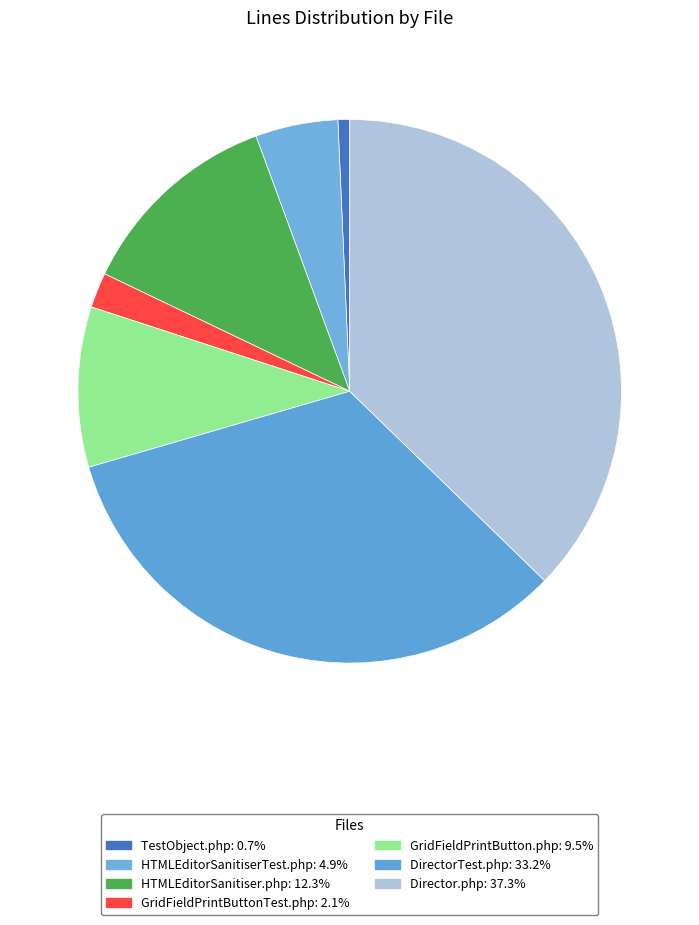

The GridFieldPrintButton.php slice represents 10% of the pie. True or false?

True